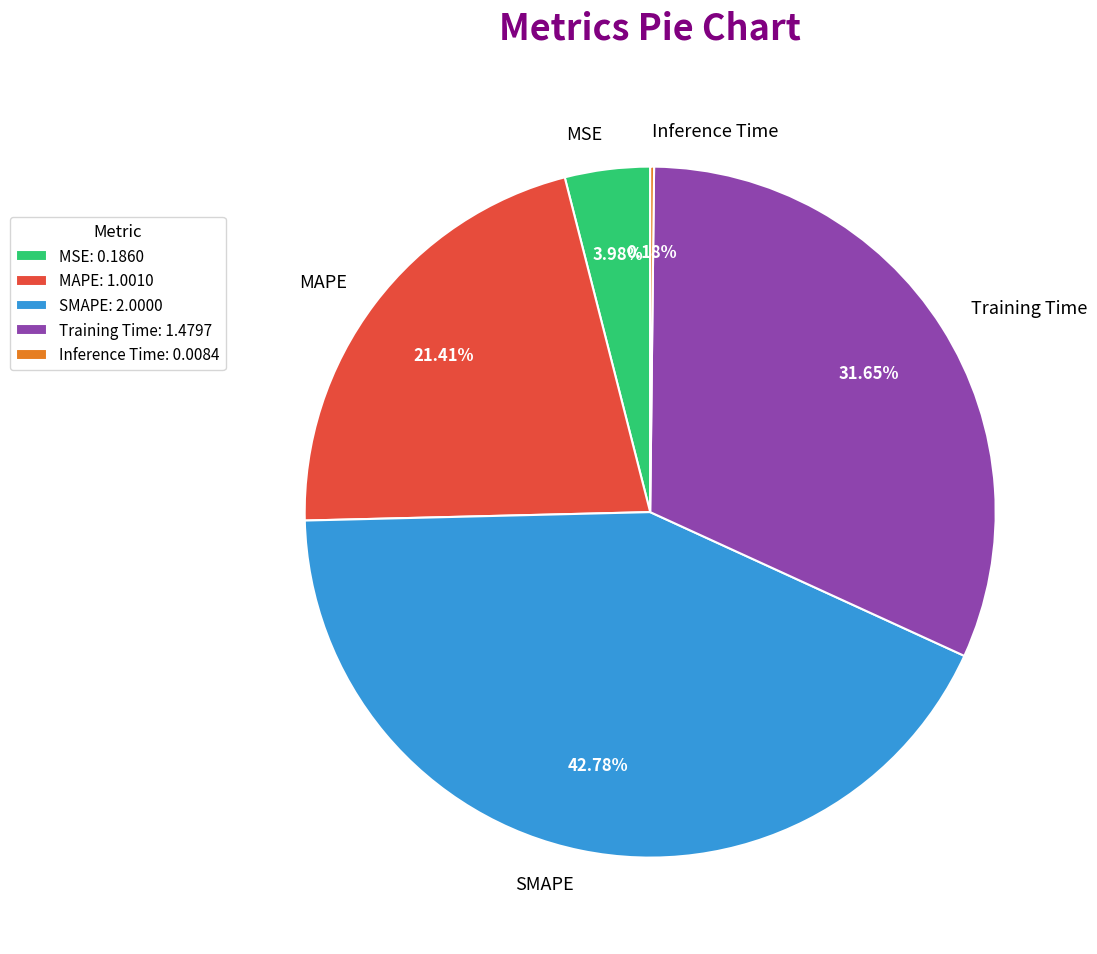

Does MAPE represent more than half of the total?

No